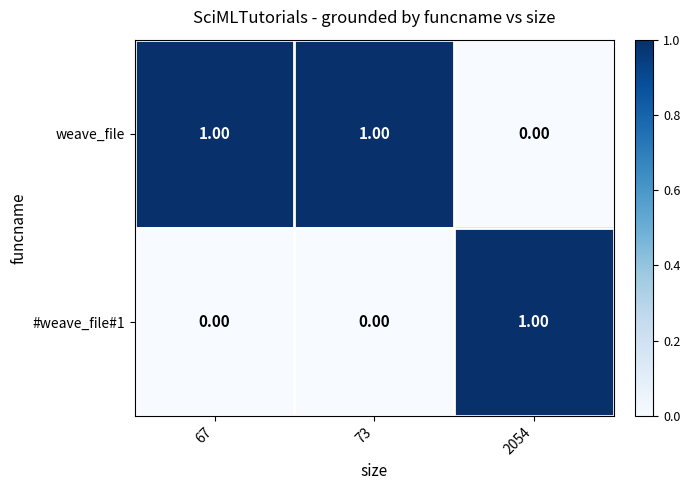

At how many categories does at least one series exceed 0?

3